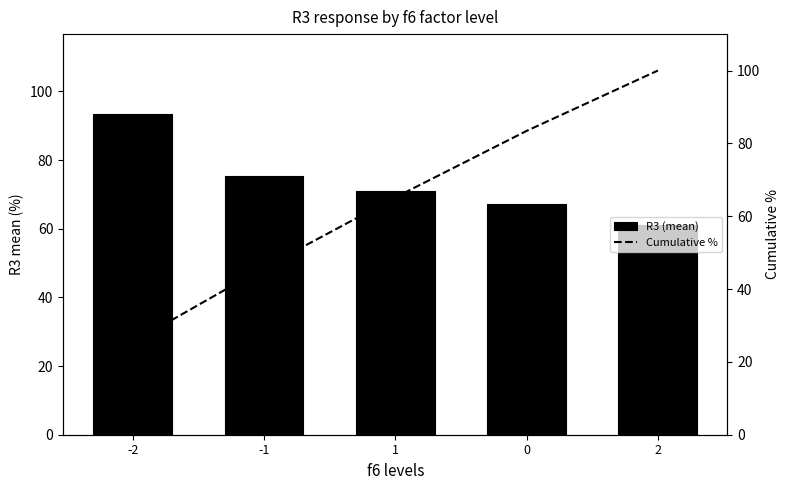

What is the approximate value of R3 (mean) at -1?

75.4